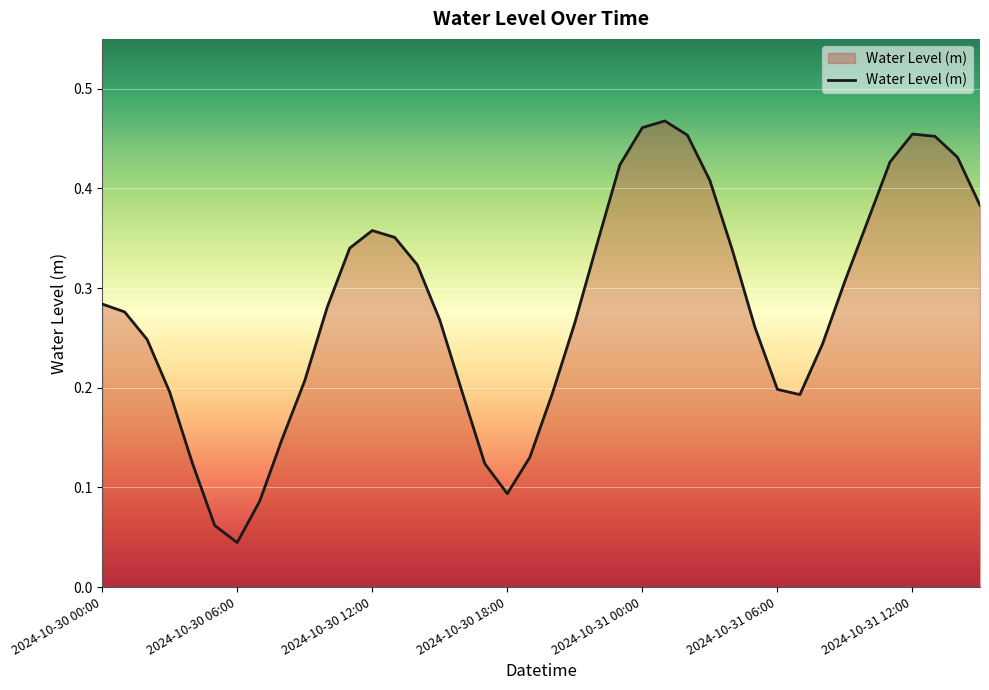

True or false: the data has more than 2 interior local peaks.

True